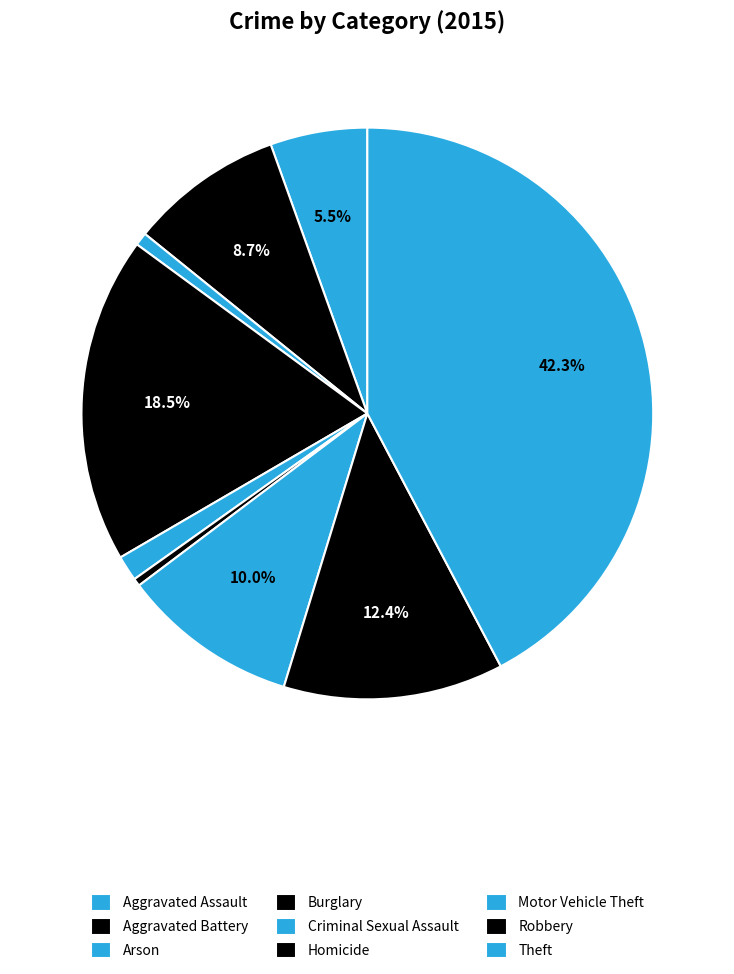

Rank the categories by value from lowest to highest.

Homicide, Arson, Criminal Sexual Assault, Aggravated Assault, Aggravated Battery, Motor Vehicle Theft, Robbery, Burglary, Theft